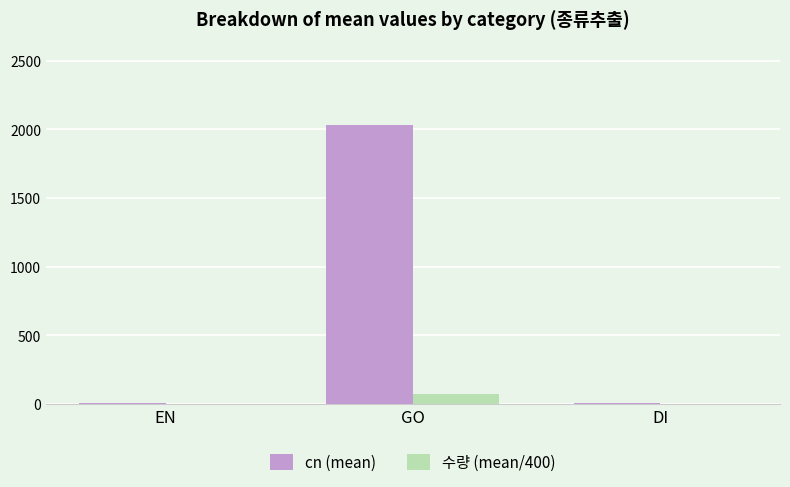

At which category is the sum across all series the highest?

GO